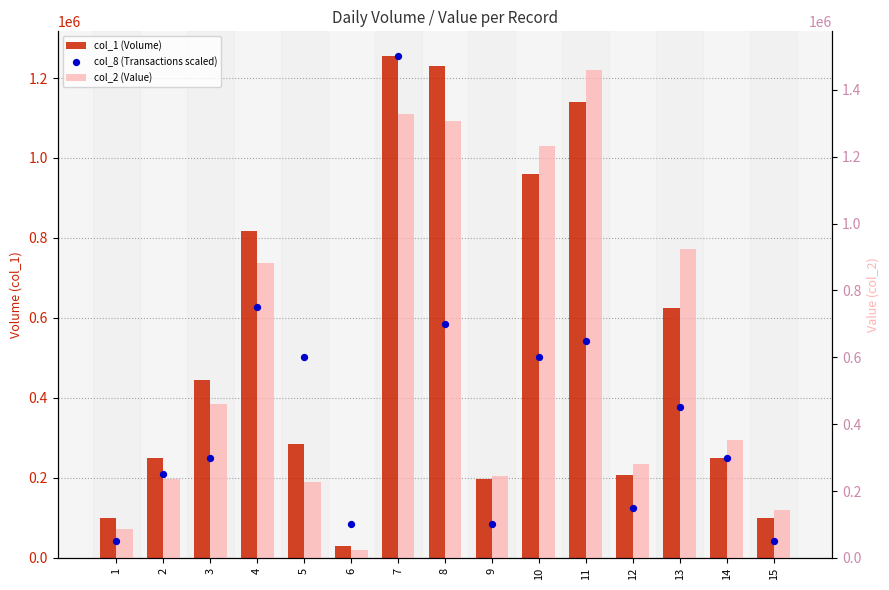

Is the value of col_1 (Volume) at 10 greater than the value of col_8 (Transactions scaled) at 3?

Yes